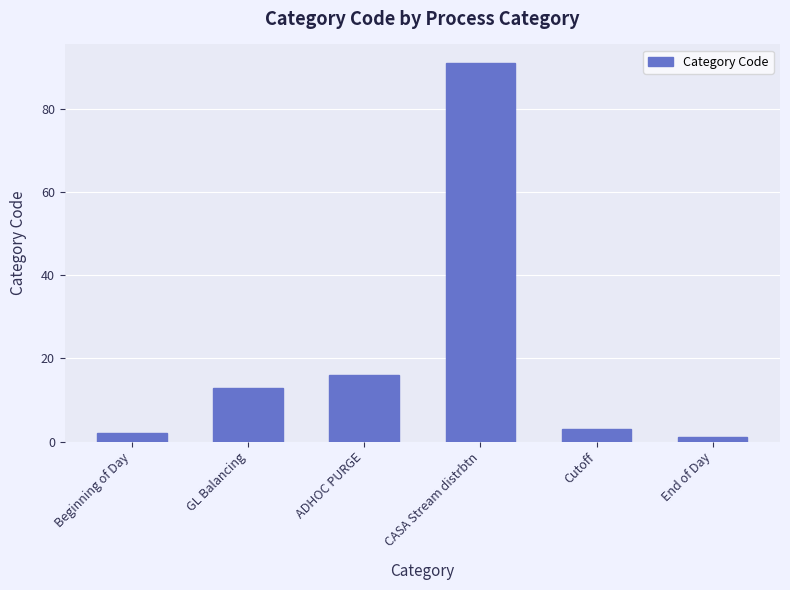

The chart shows a value of 9 at ADHOC PURGE. True or false?

False